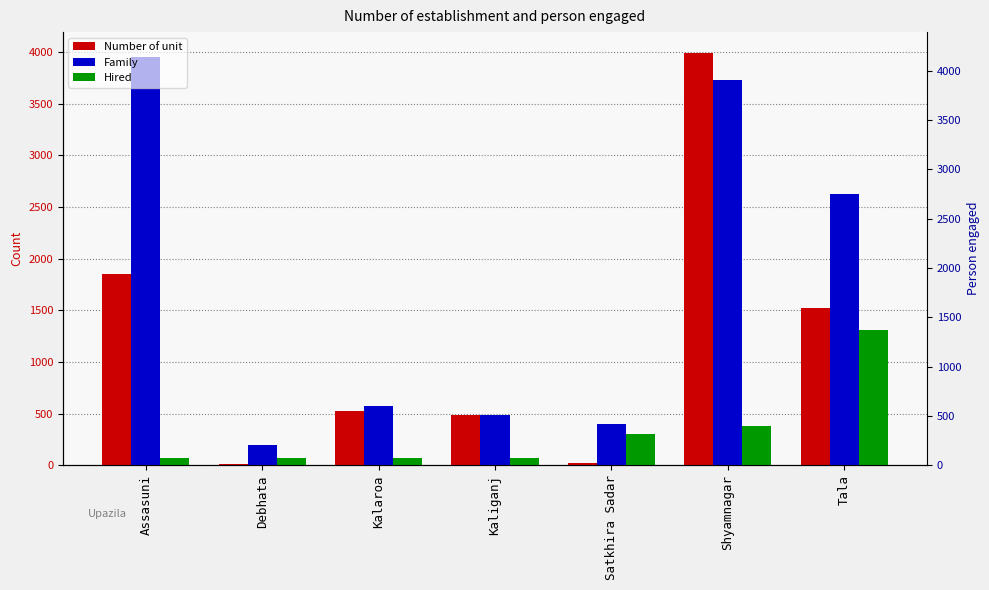

Does the chart contain any negative values?

No